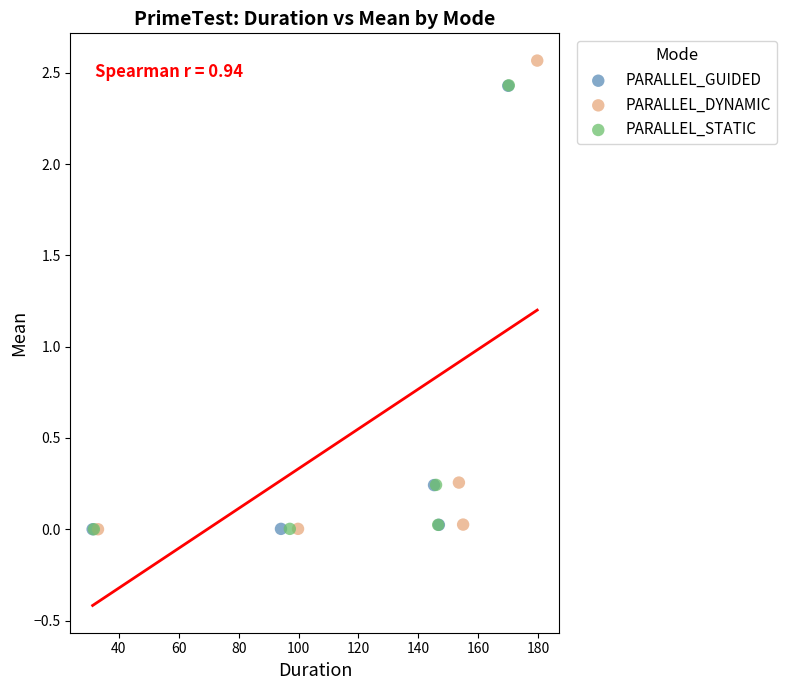

Which series has the largest Y range (max minus min)?

PARALLEL_DYNAMIC